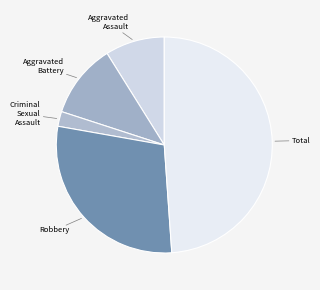

What is the ratio of the value at Aggravated Assault to the value at Aggravated Battery?

0.8